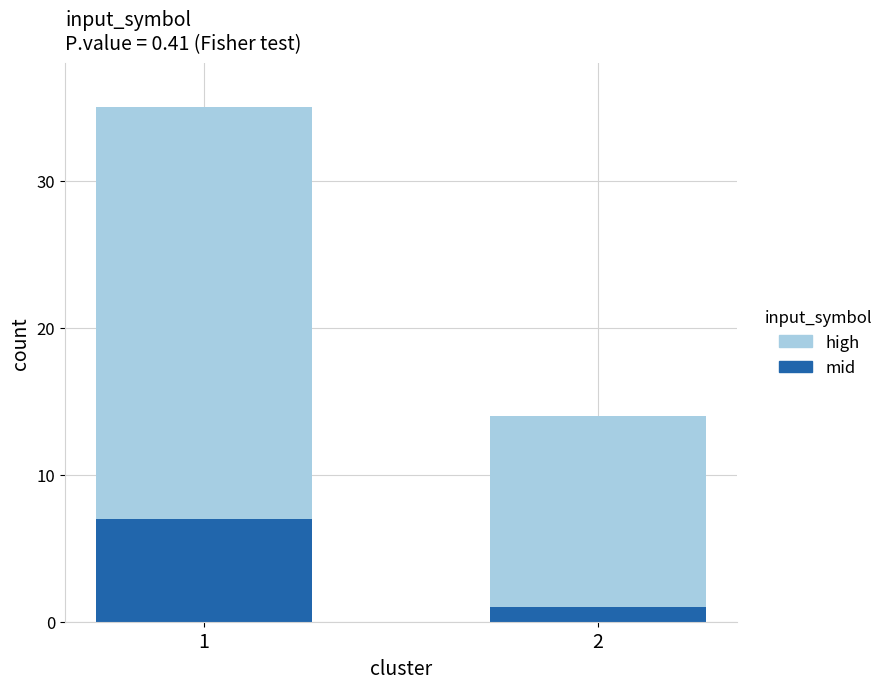

How many series are shown in this chart?

2